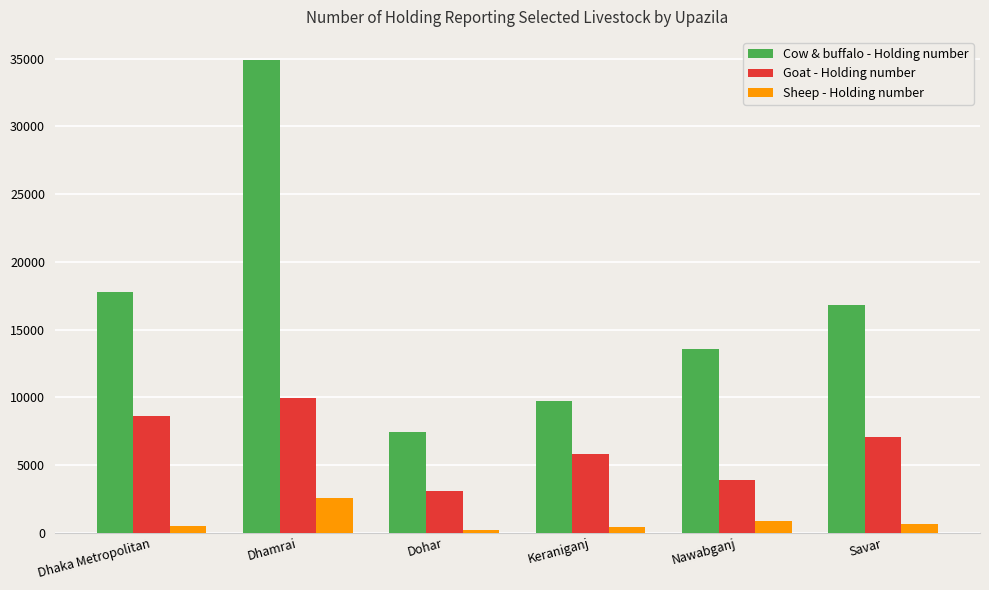

What is the sum of all Sheep - Holding number values?

5136